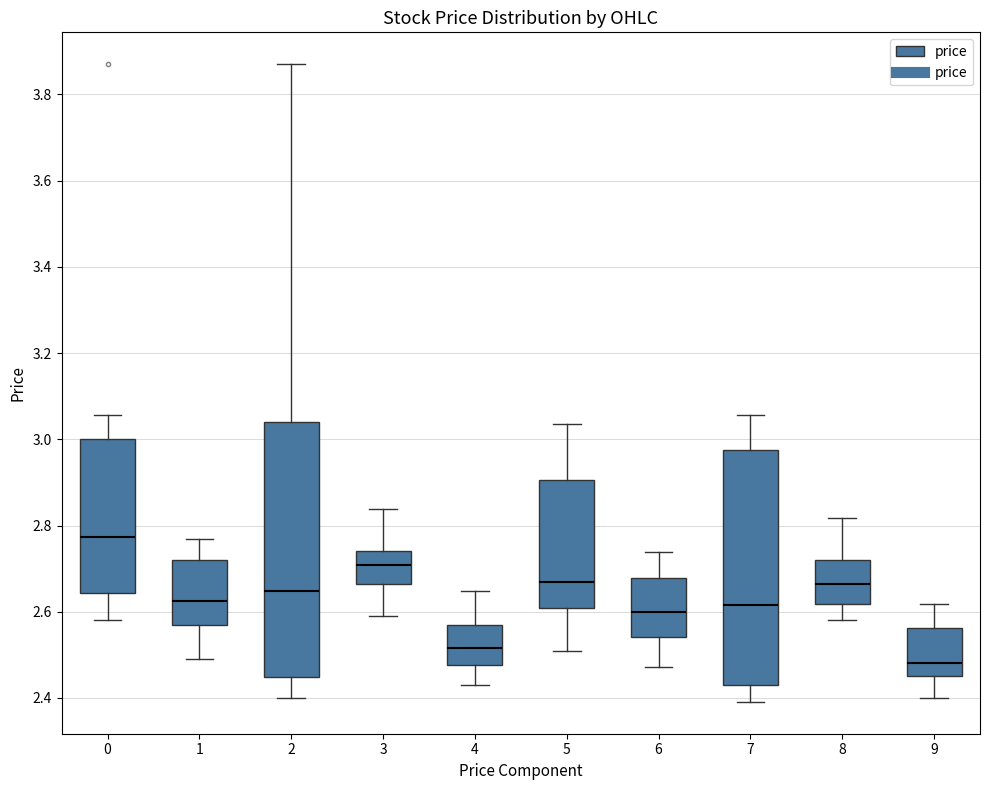

Where does the median line of the box at x = 7 sit on the y-axis? The values are not printed on the chart, so give them approximately, as read against the axis.

2.62